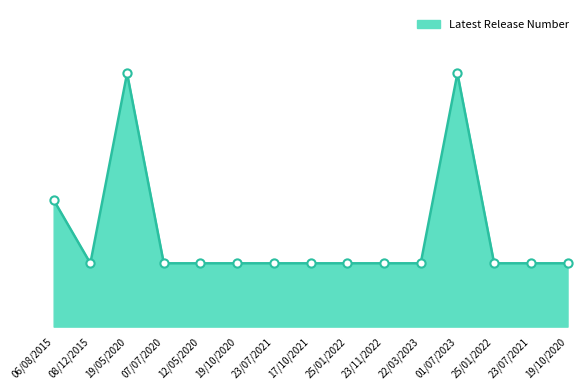

Does the chart have visible grid lines?

No